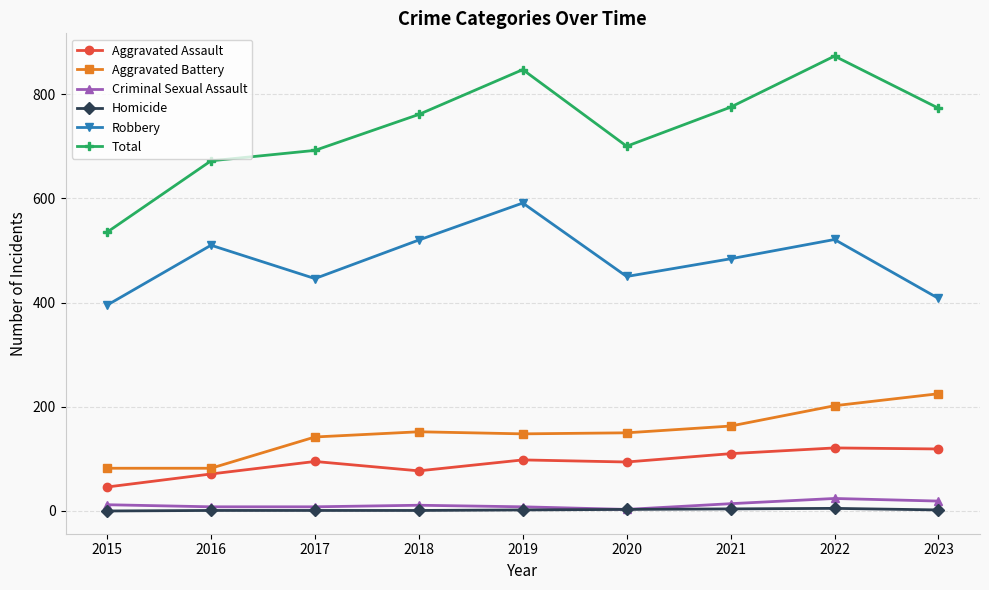

At which category does Robbery reach its first local valley?

2017